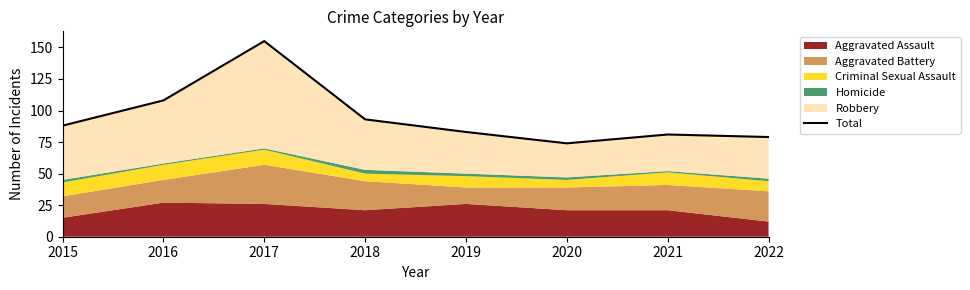

Approximately how many times larger is the value at 2017 compared to 2020?

2.1